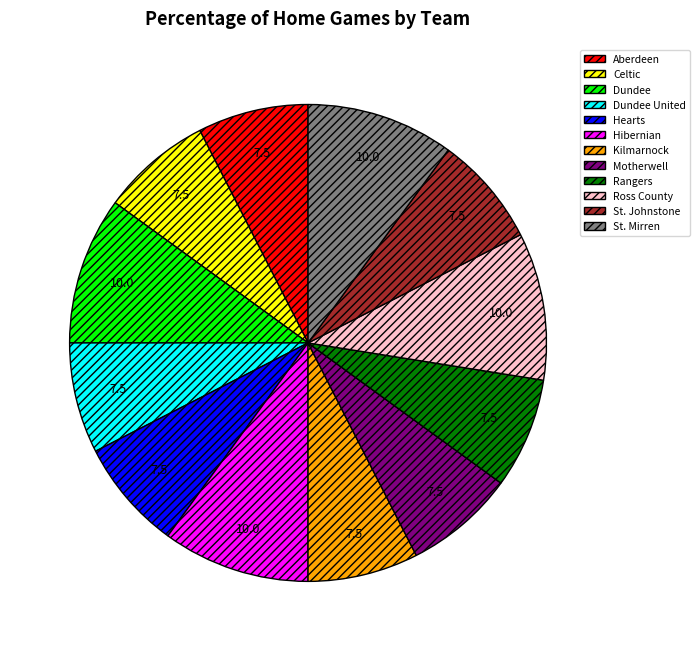

Between Dundee and Dundee United, which is larger?

Dundee